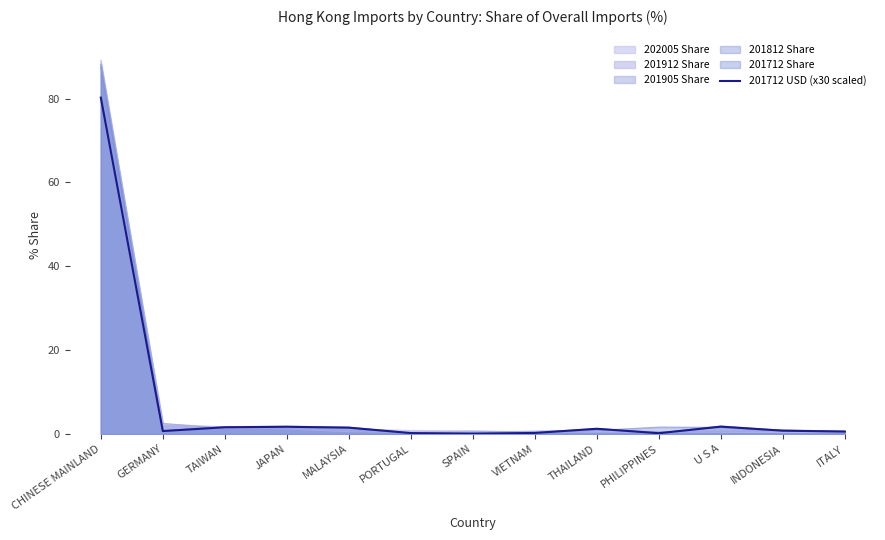

What position from the right is ITALY?

1